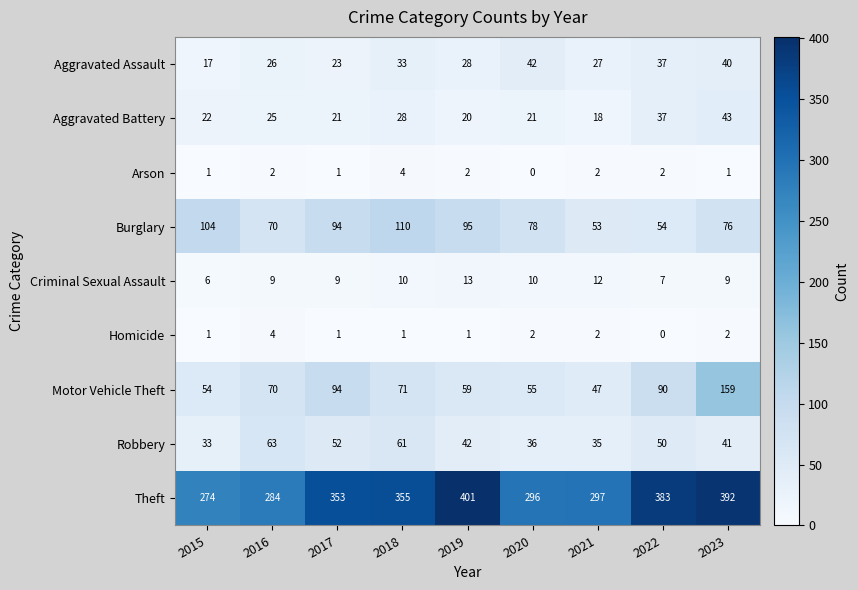

Which series changed the most between 2016 and 2017?

Theft